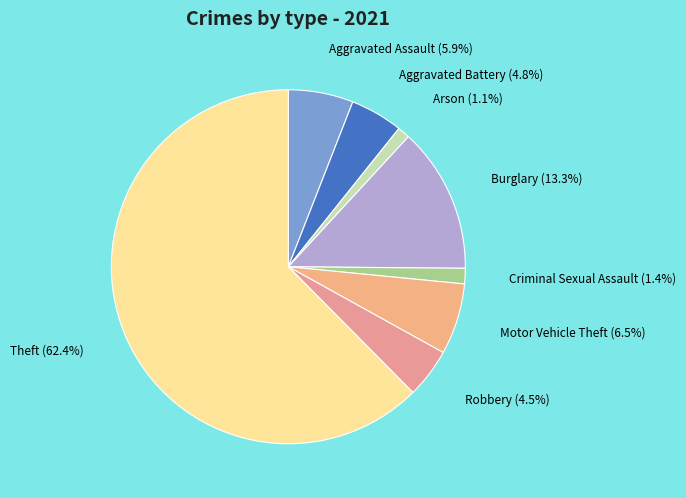

Is there a majority slice in this chart?

Yes